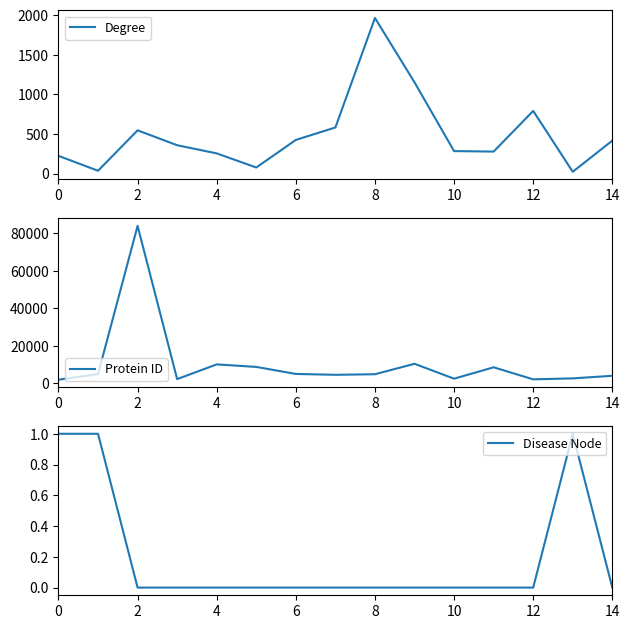

What is the lowest value of the Protein ID series?

2010